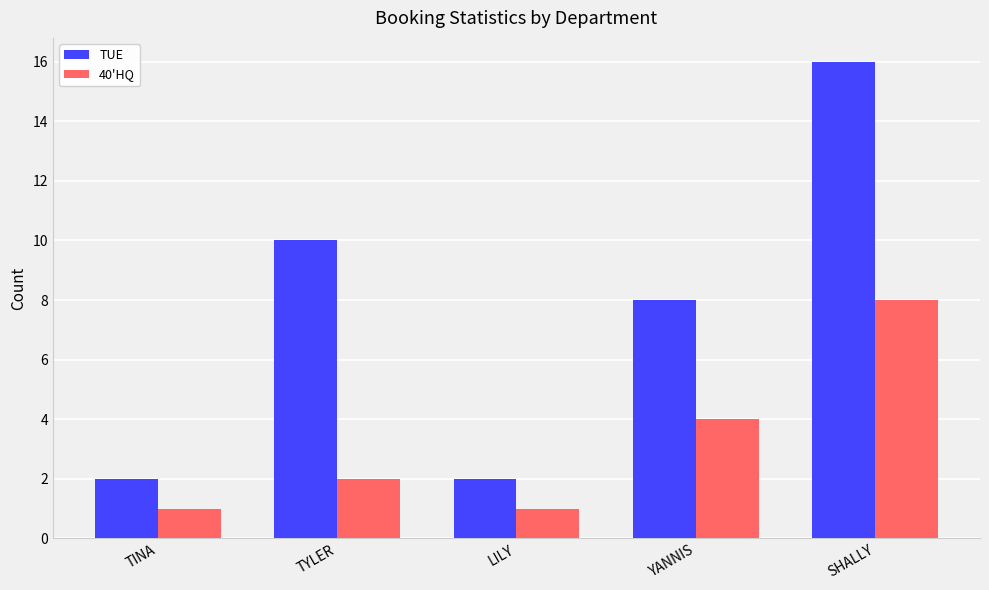

Reading left to right, transcribe all the data shown in this chart.

TUE: TINA=2	TYLER=10	LILY=2	YANNIS=8	SHALLY=16
40'HQ: TINA=1	TYLER=2	LILY=1	YANNIS=4	SHALLY=8